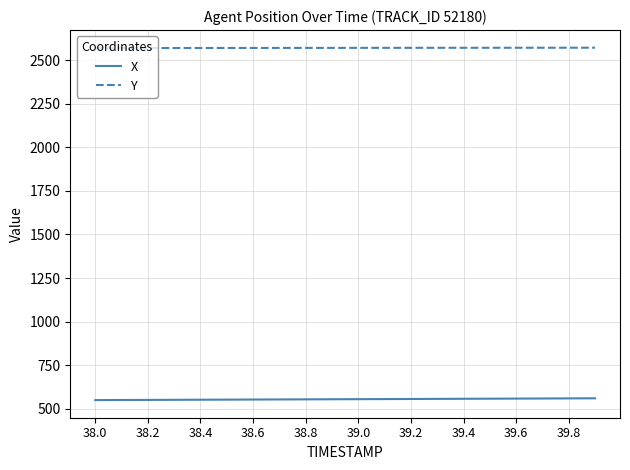

List the series in order of their peak value, lowest first.

X, Y